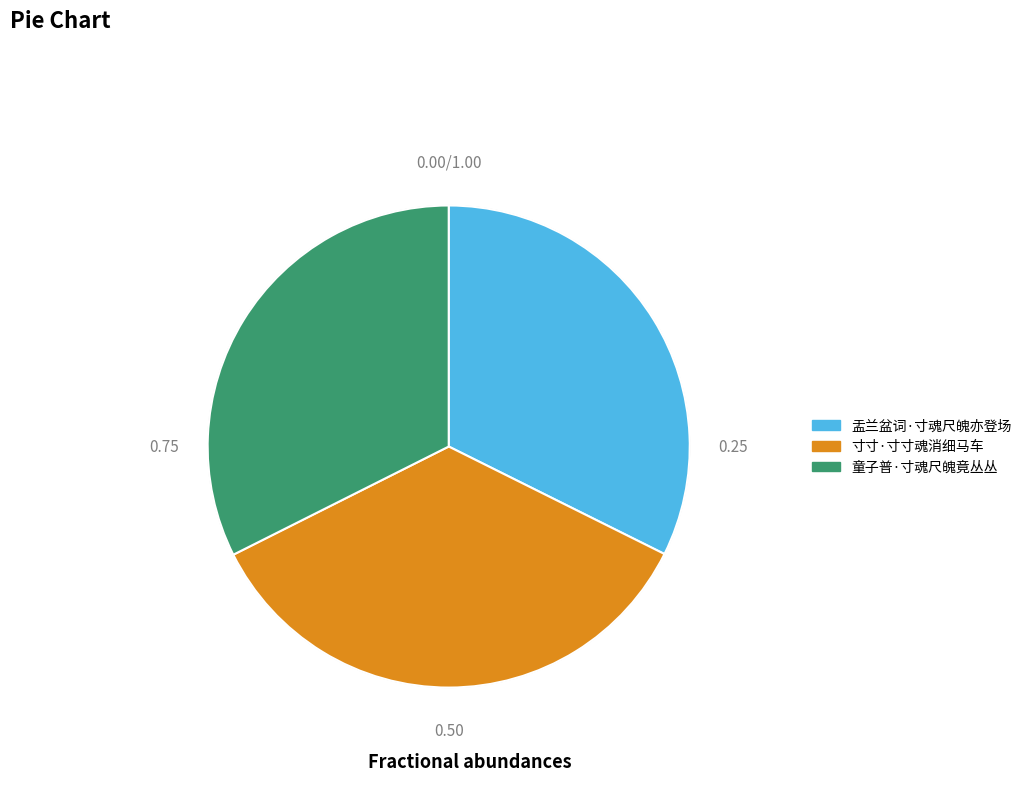

Between 寸寸·寸寸魂消细马车 and 盂兰盆词·寸魂尺魄亦登场, which is larger?

寸寸·寸寸魂消细马车